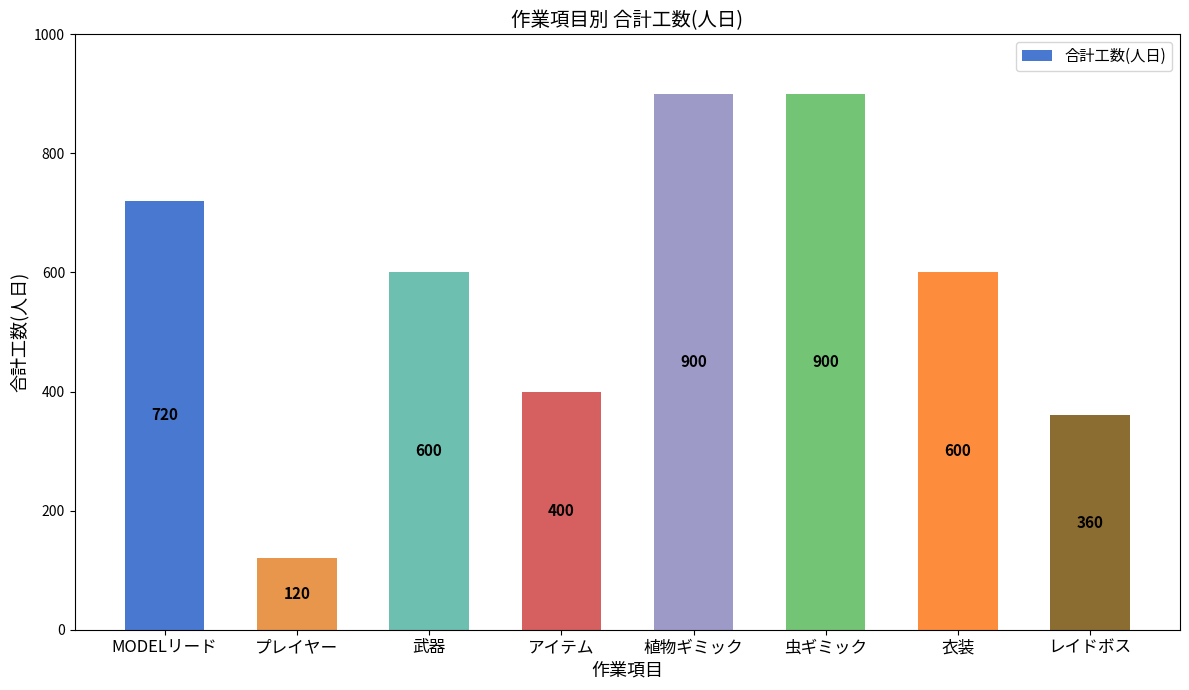

At which category does the chart reach its minimum across all series?

プレイヤー